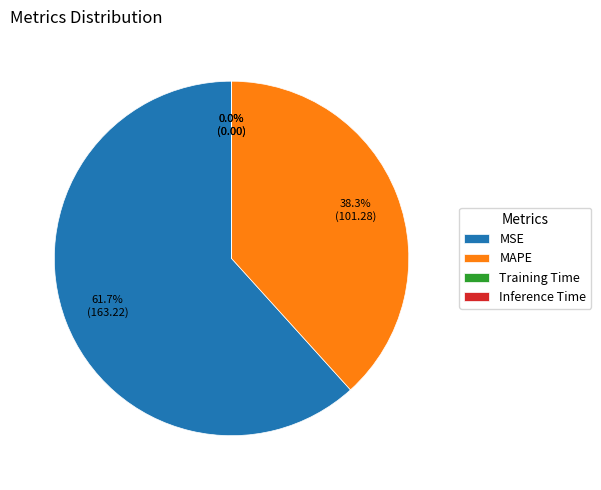

To the nearest percent, what is the average slice percentage?

25%